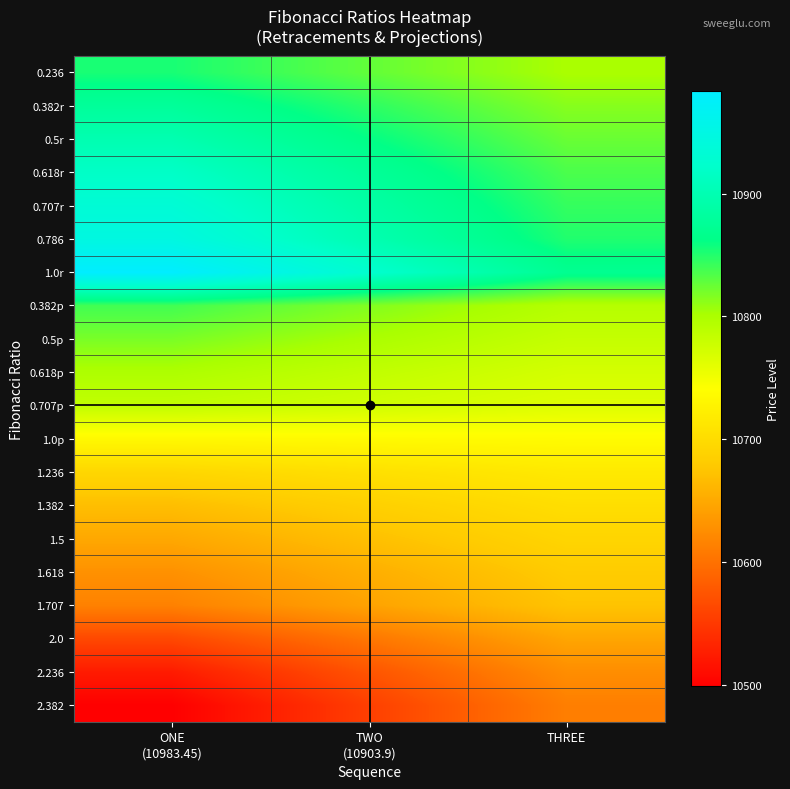

At how many categories does at least one series exceed 10587?

3